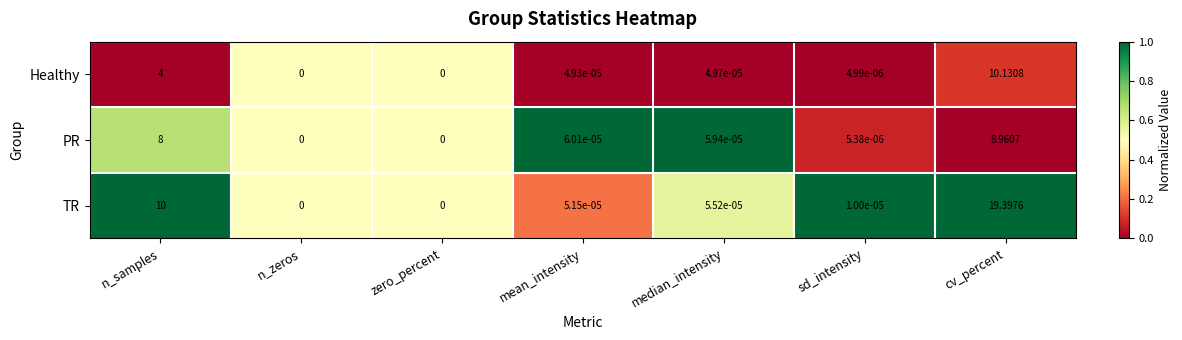

List the series in order of their peak value, lowest first.

PR, Healthy, TR